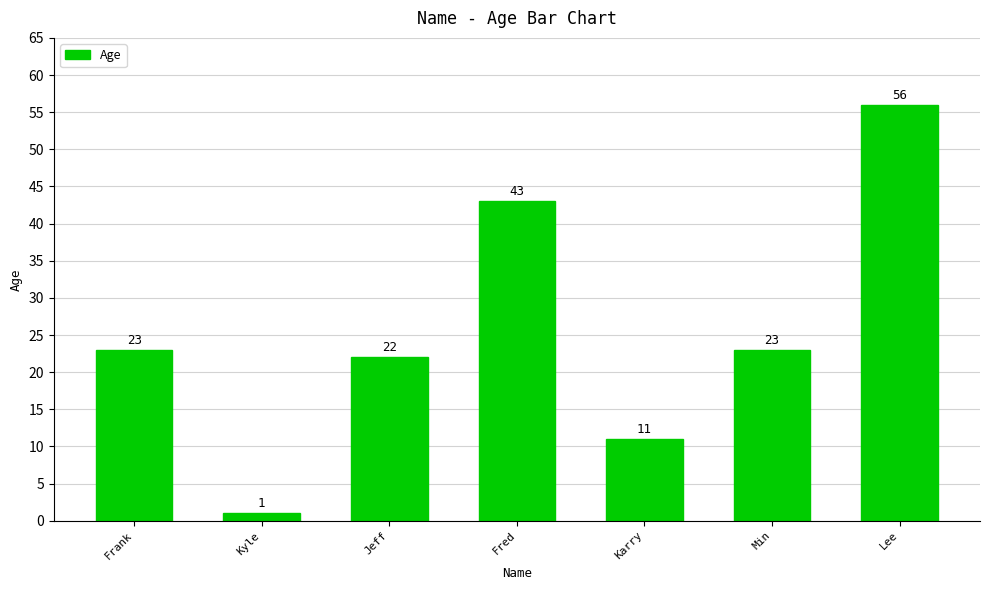

What is the greatest value displayed?

56